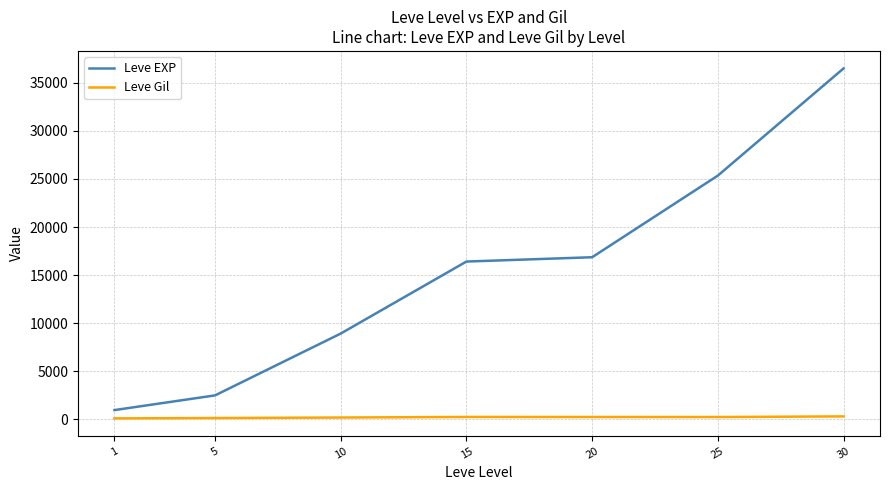

The value of Leve EXP at 20 is 16865.0. True or false?

True